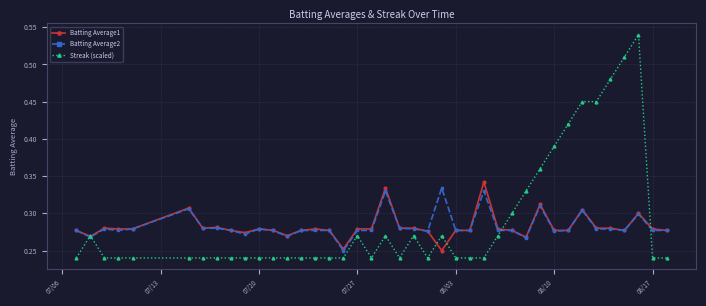

Which series has the widest spread of values?

Streak (scaled)